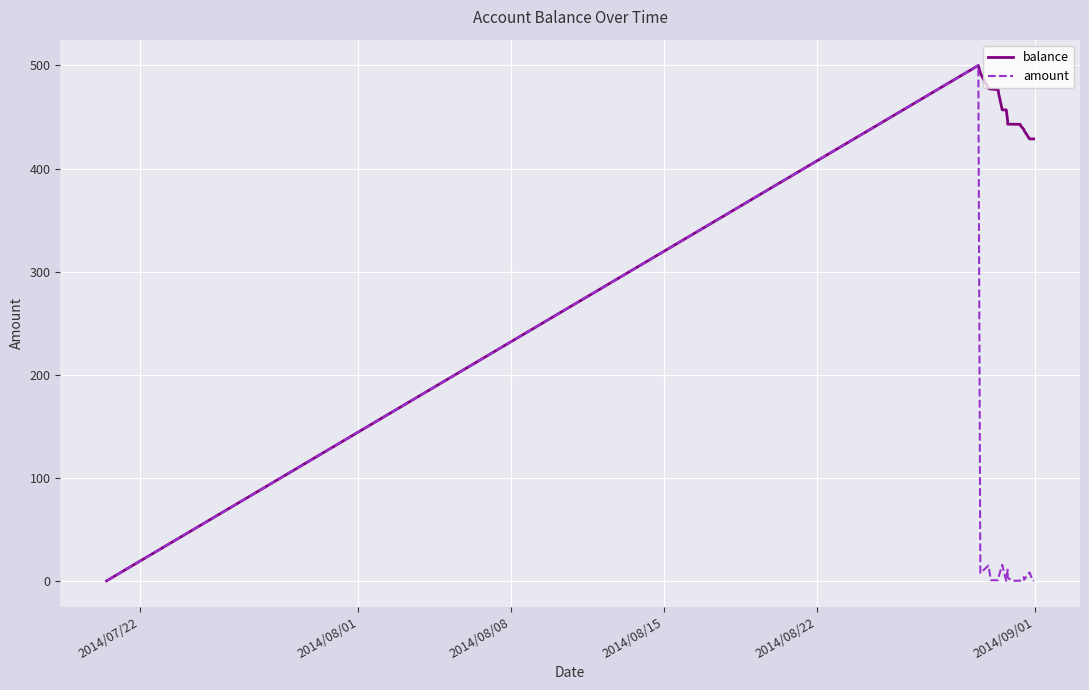

Rank the series by their average value, from highest to lowest.

balance, amount